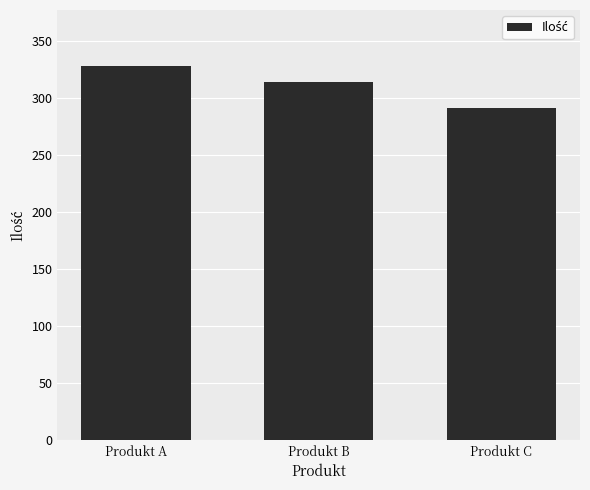

Which label corresponds to the largest value in the chart?

Produkt A